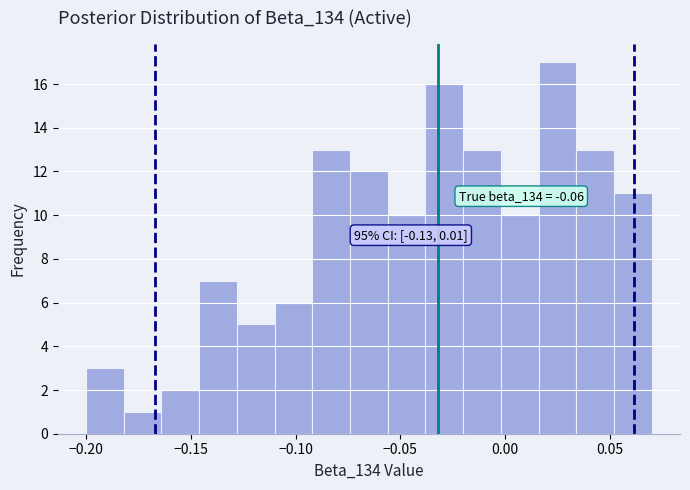

Around what value on the x-axis is the tallest bar? Give the approximate position of its centre, as read against the axis.

0.025